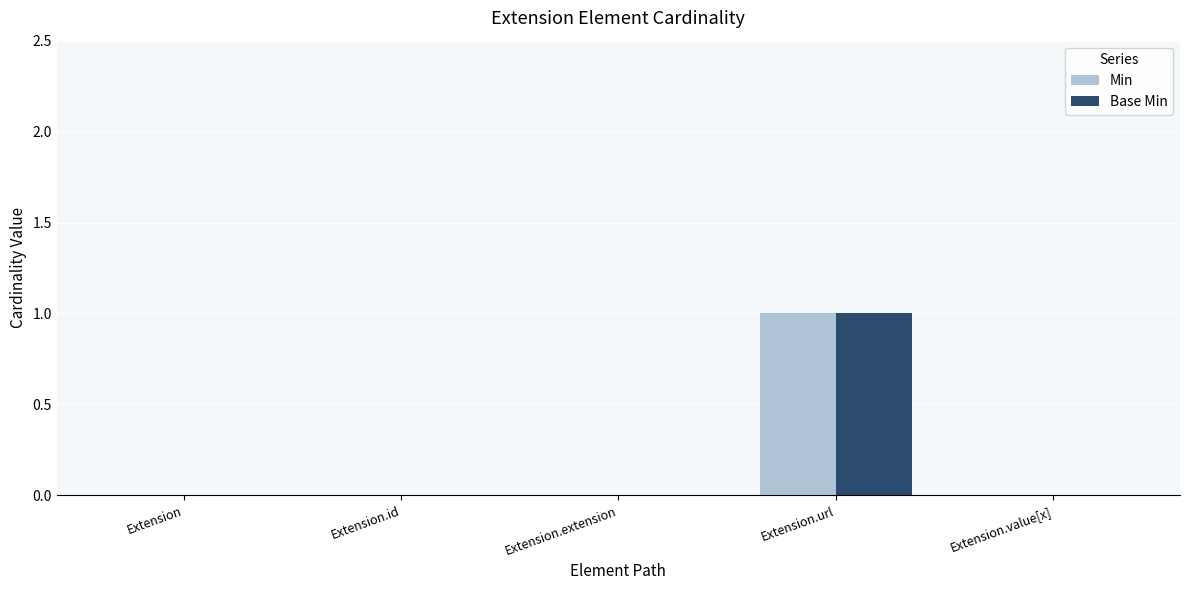

How many data points does each series have?

5